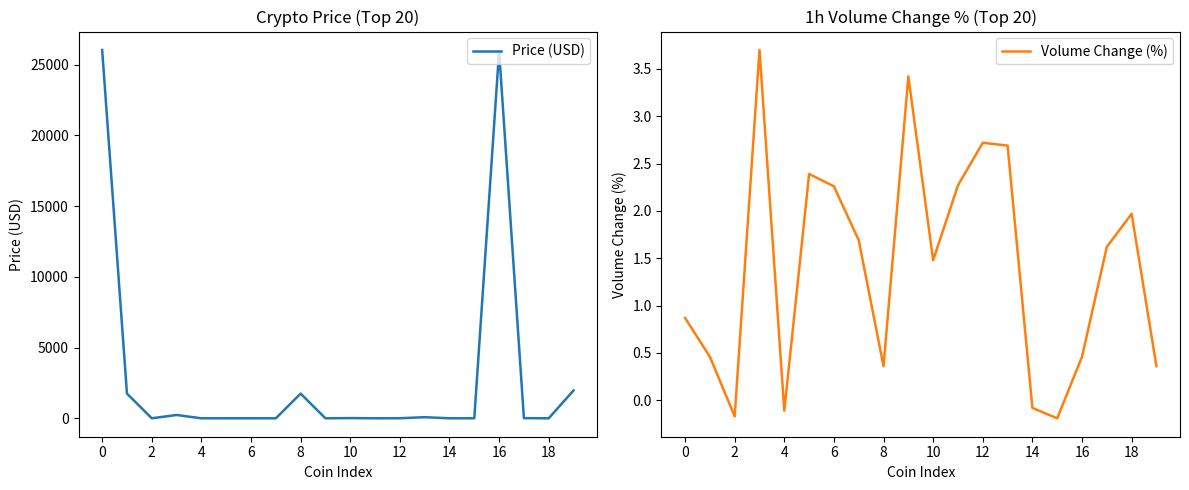

Which series has the widest spread of values?

Price (USD)